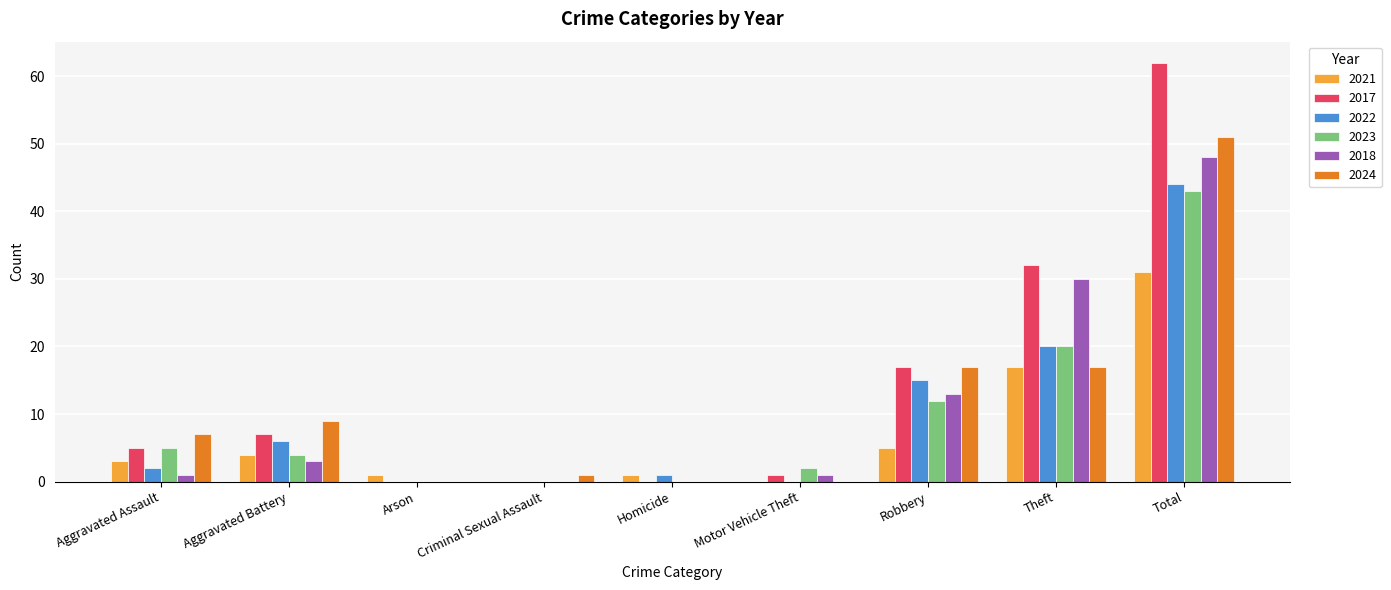

Is it true that 2023 equals 20 at Theft?

True